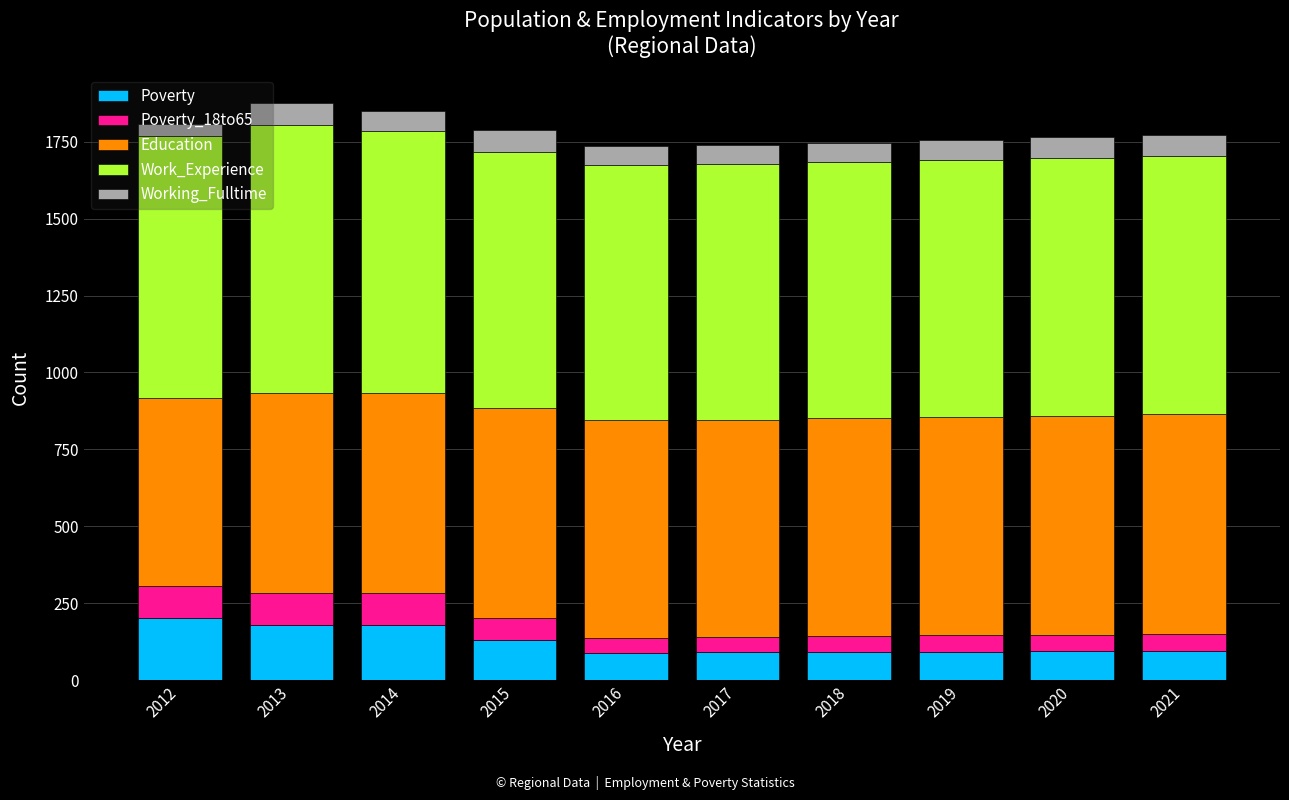

The Poverty series shows 95 at 2021. True or false?

True